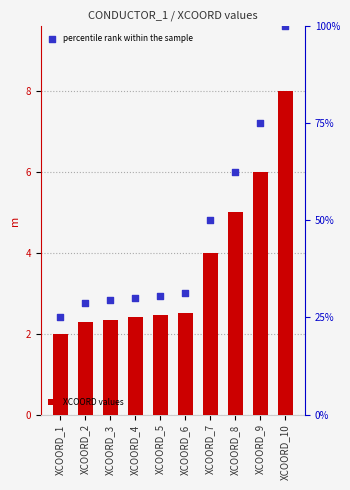

Is the value of XCOORD values at XCOORD_4 greater than the value of percentile rank within the sample at XCOORD_1?

No